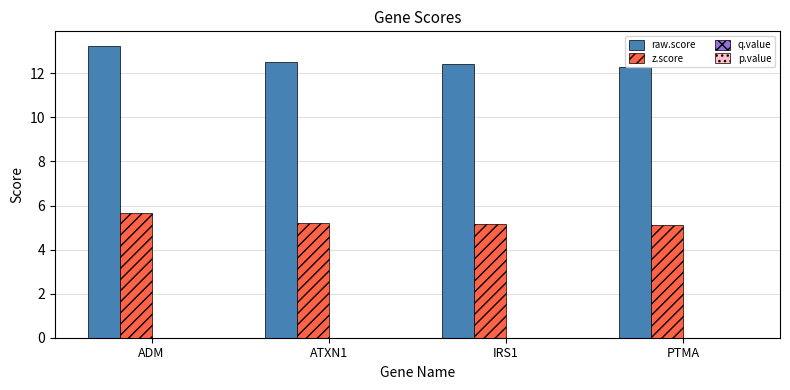

The z.score series shows 5.6 at ADM. True or false?

True